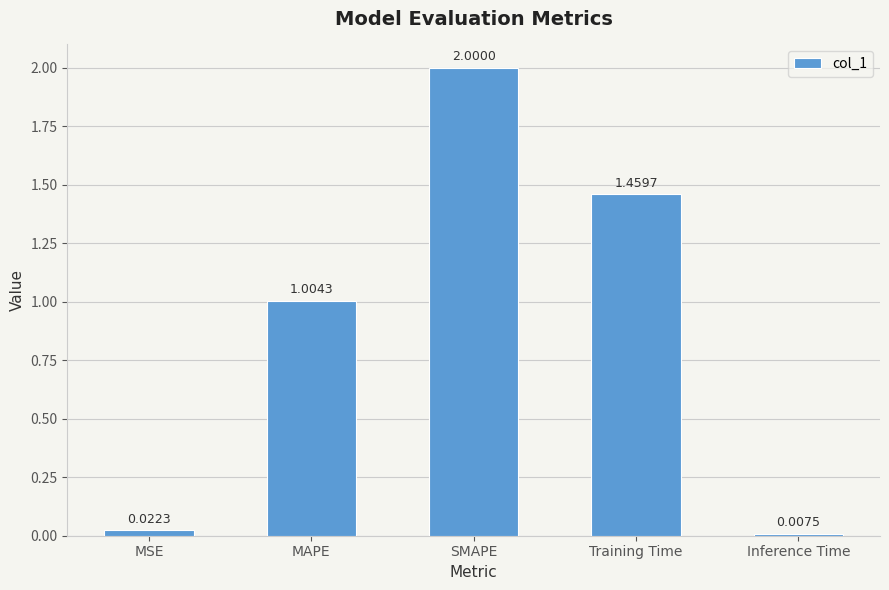

What is the maximum value shown in the chart?

2.0